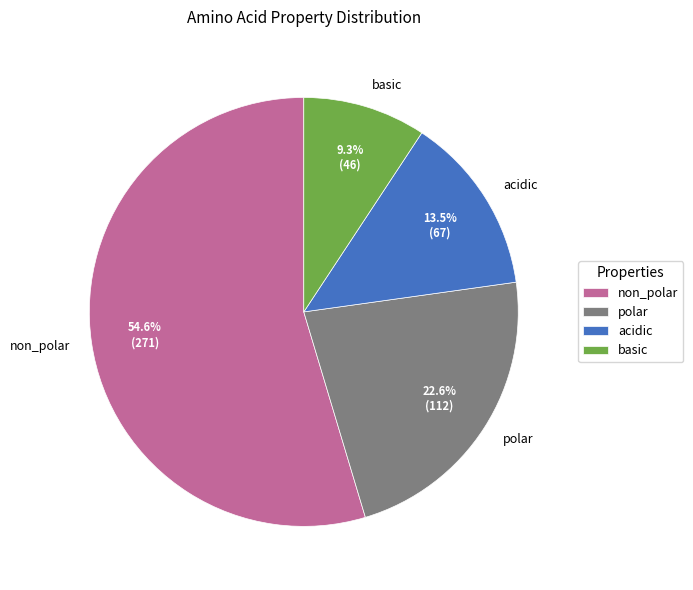

What is the largest slice in the pie chart?

non_polar